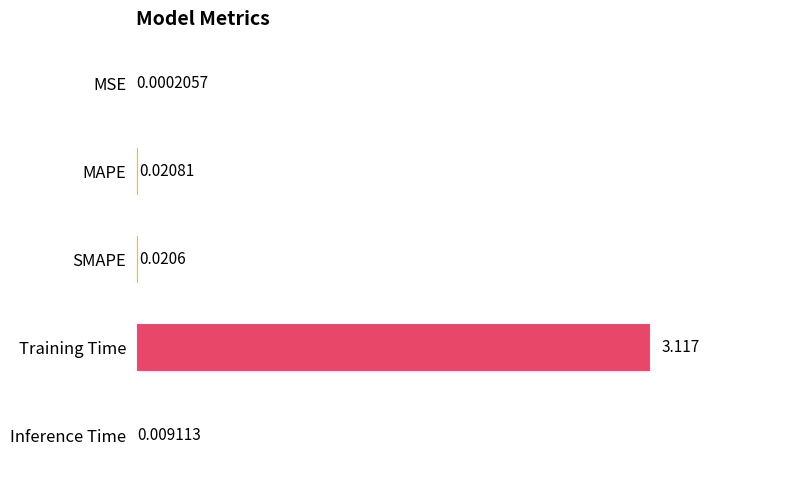

Between MAPE and MSE, which is larger?

MAPE